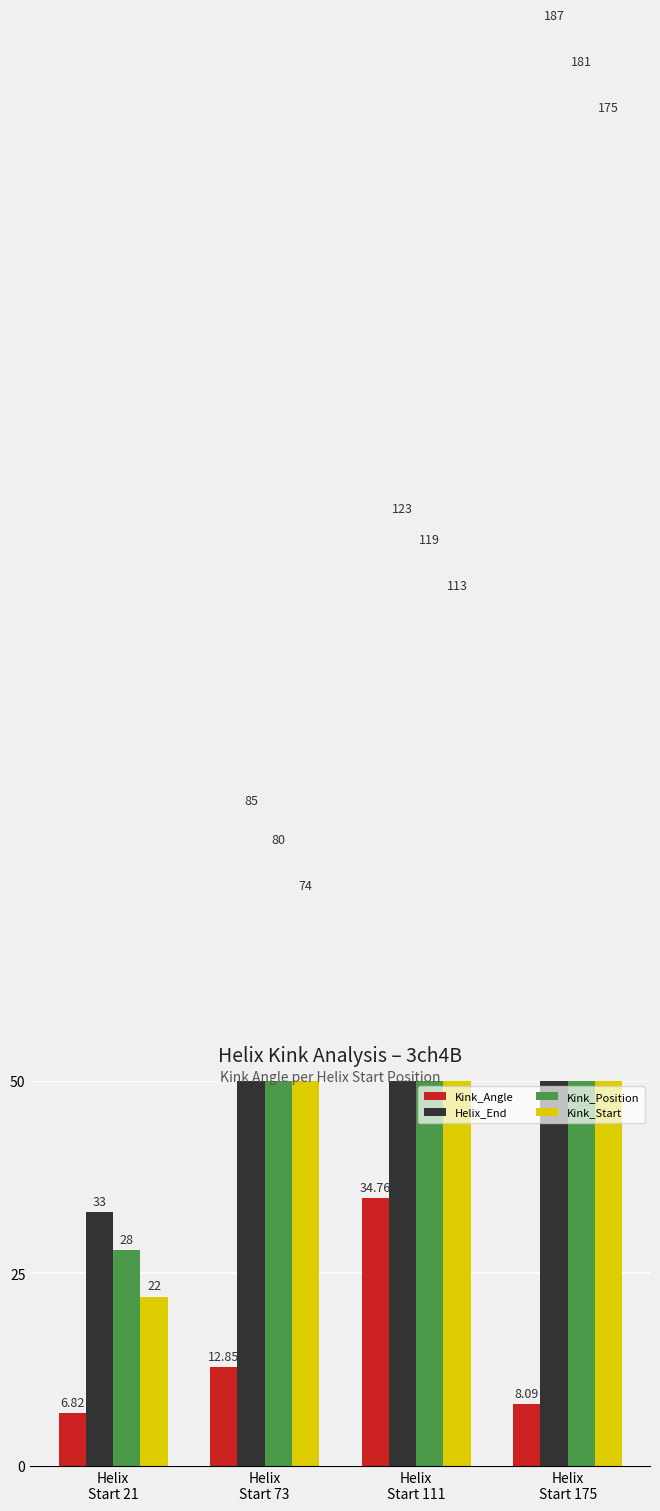

At Helix
Start 175, list the series in order from largest to smallest.

Helix_End, Kink_Position, Kink_Start, Kink_Angle